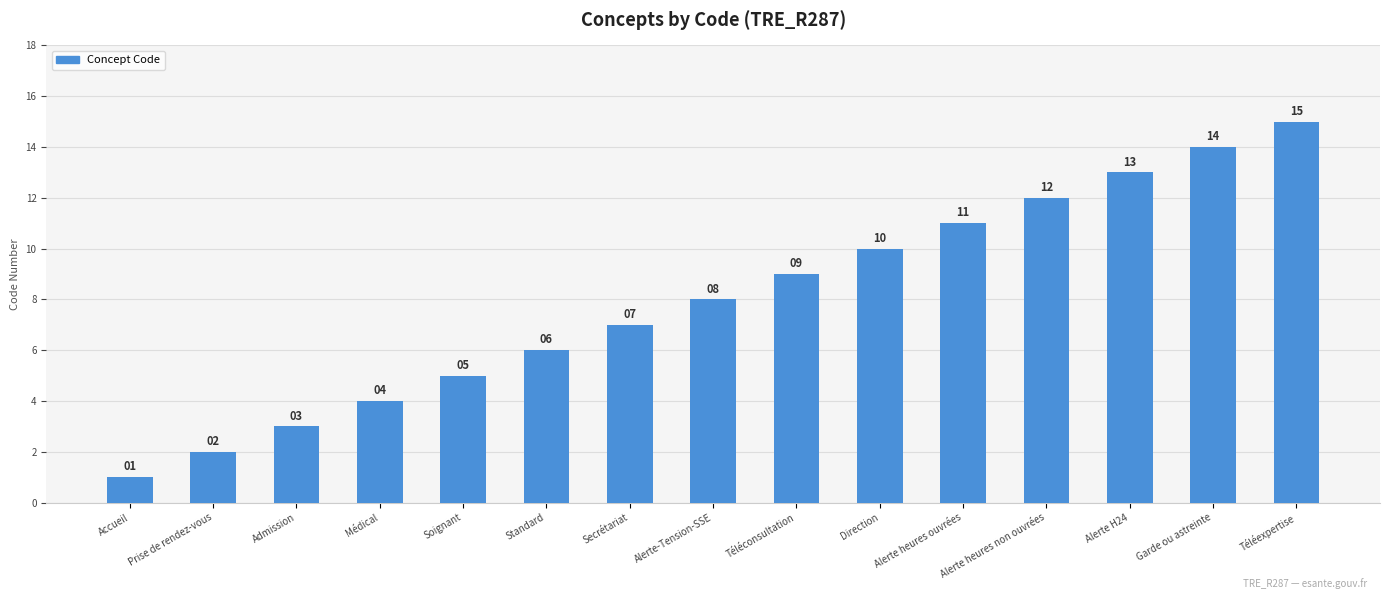

What is the label of the 1st bar from the right?

Téléexpertise